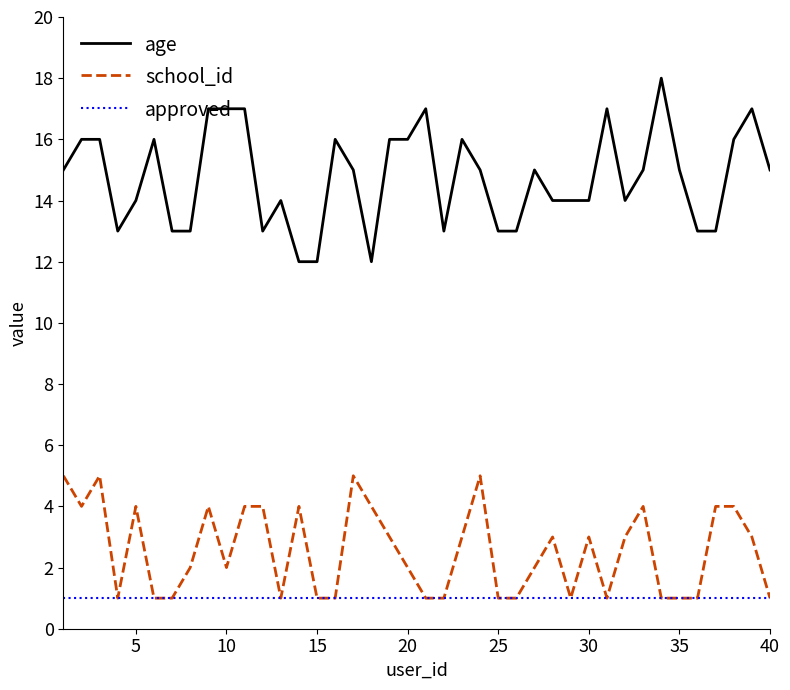

Rank the series by their maximum value, from lowest to highest.

approved, school_id, age